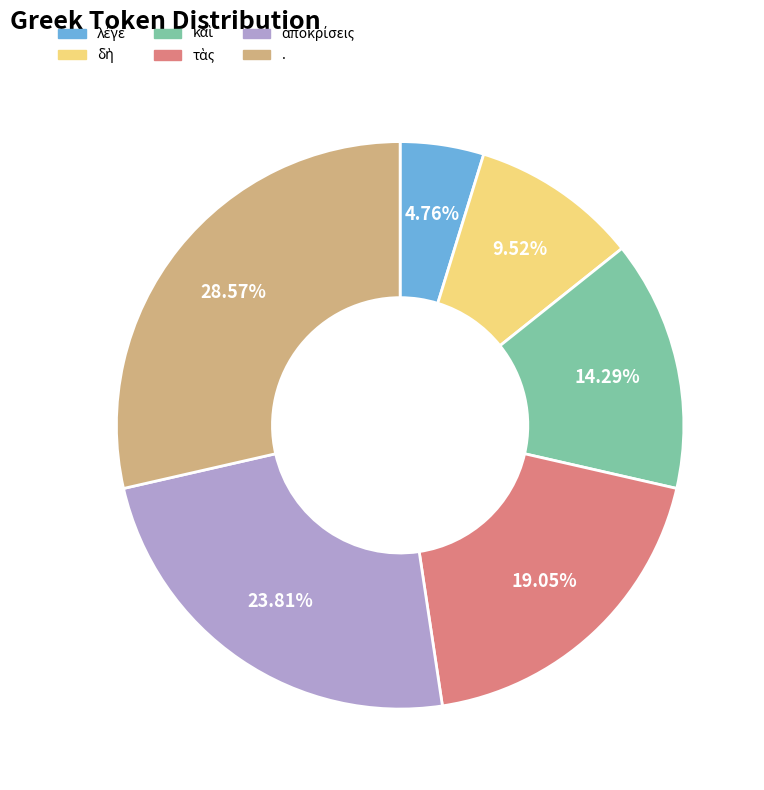

Is there a majority slice in this chart?

No